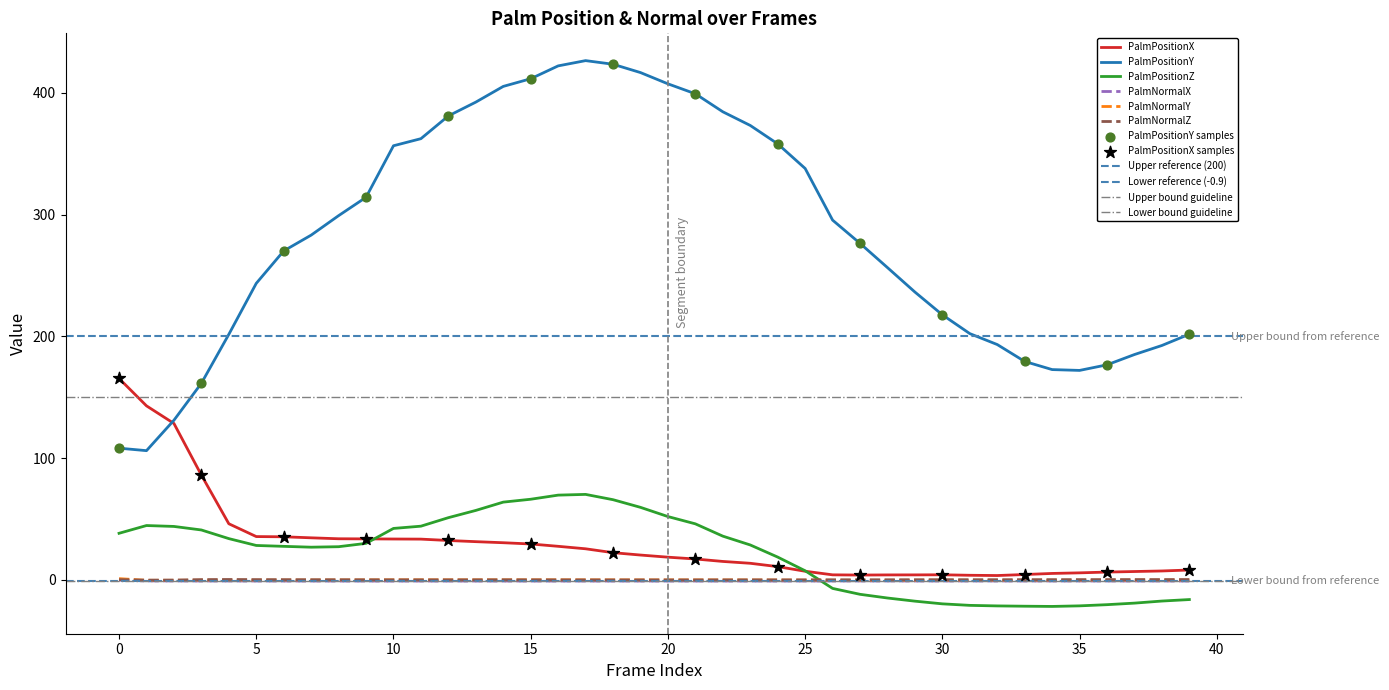

What is the total value across all series at 32?

174.2